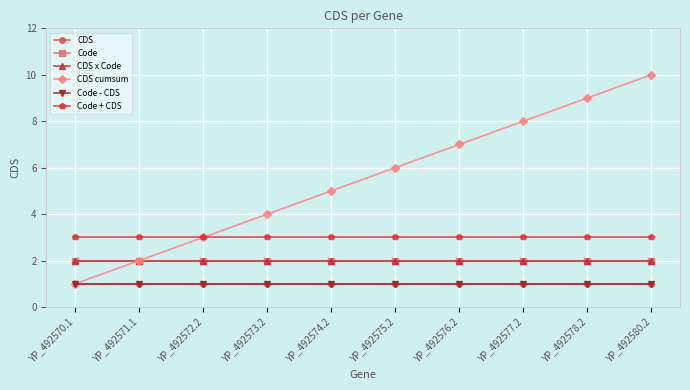

Is this an area chart (filled region under the line)?

No